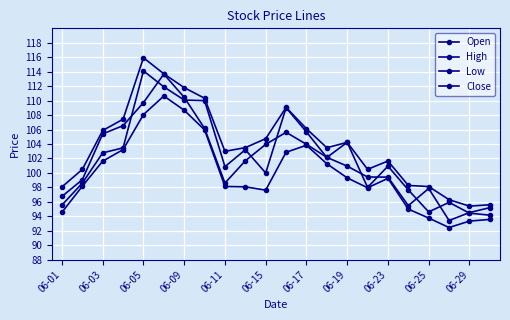

How many categories are shown in the chart?

22